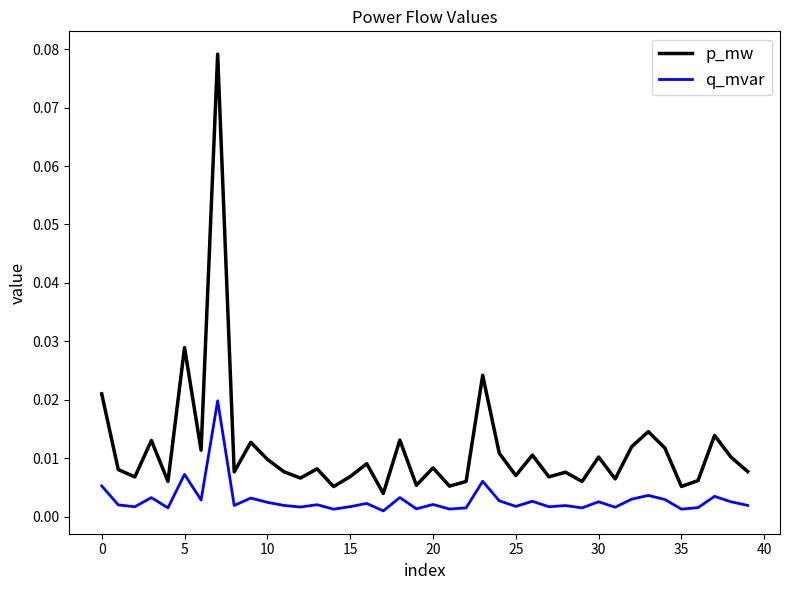

List the series in order of their peak value, lowest first.

q_mvar, p_mw